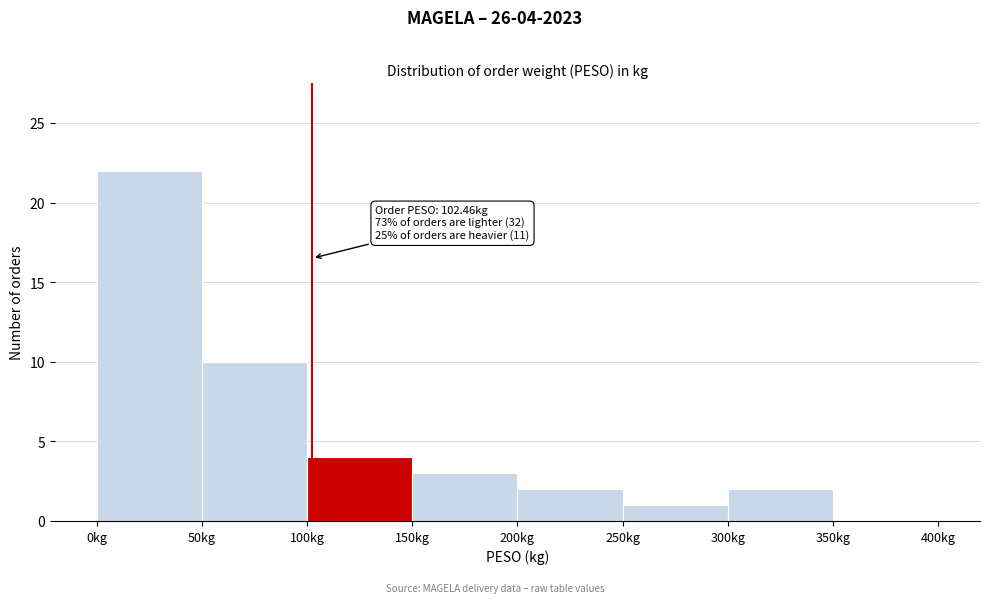

Over which range of the x-axis is the bar tallest?

0 to 50